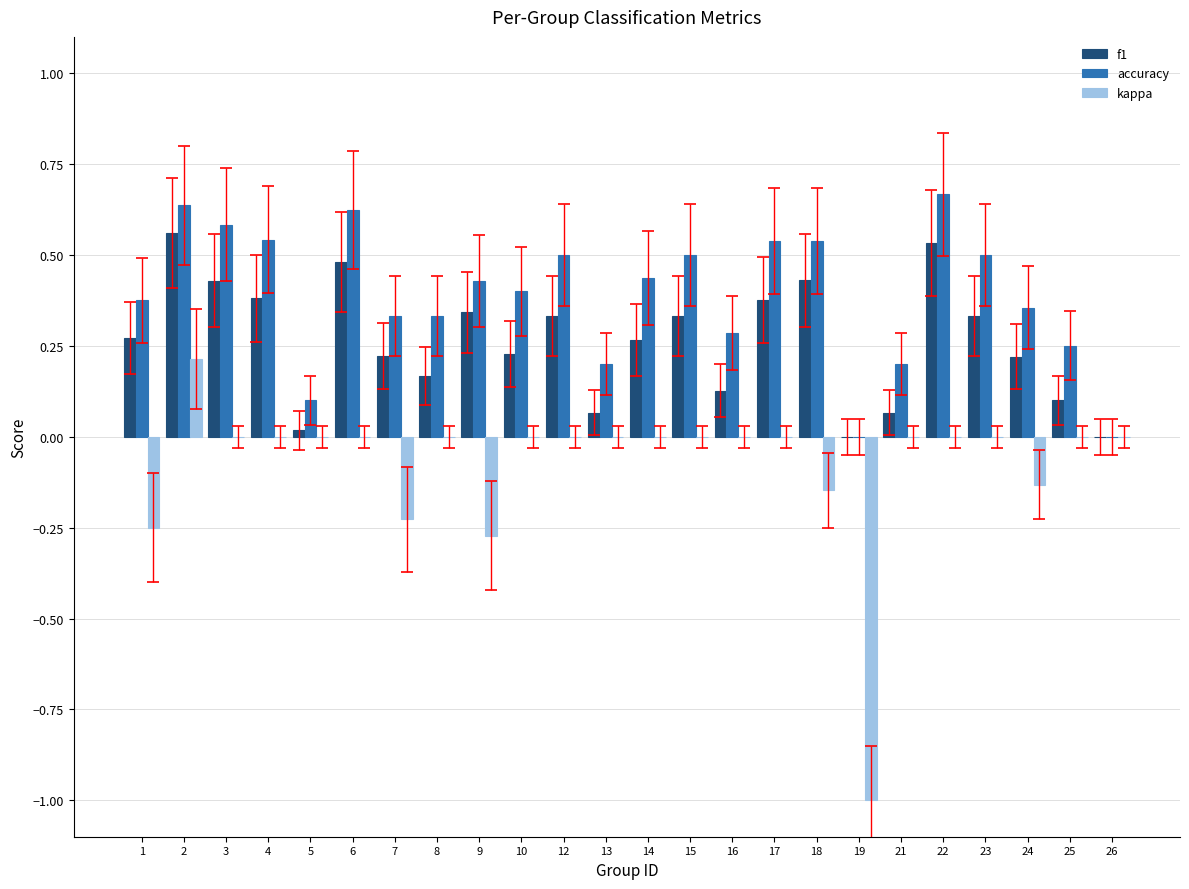

The value of f1 at 2 is 0.9. True or false?

False